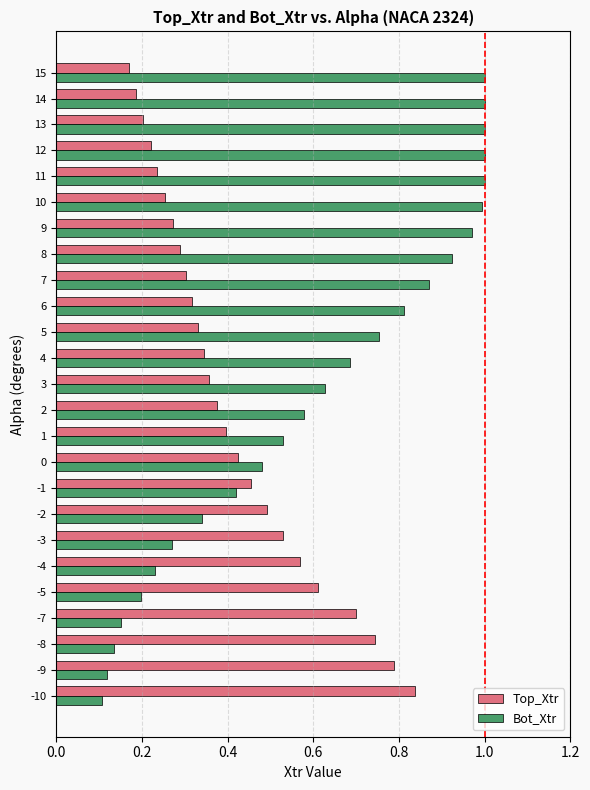

Which series has the largest total across all categories?

Bot_Xtr